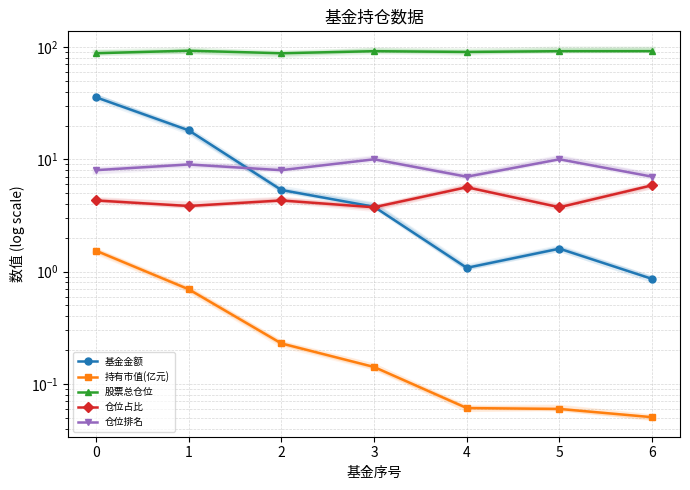

True or false: 基金金额 and 持有市值(亿元) cross at least once.

False